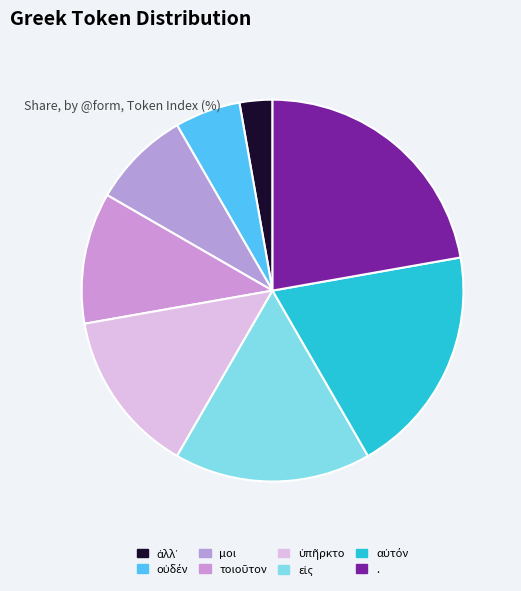

True or false: οὐδέν accounts for 6% of the total.

True